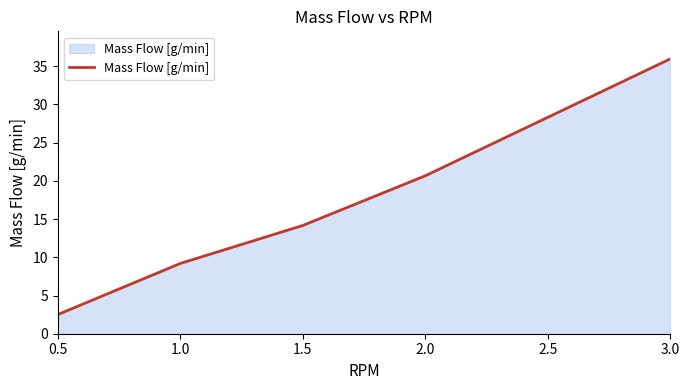

How many lines are shown in the chart?

1